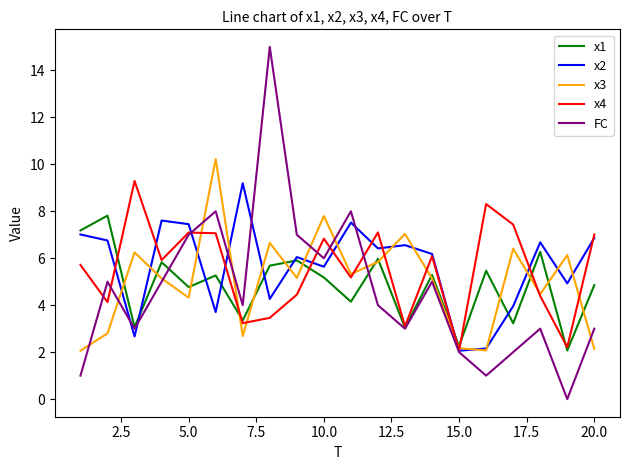

Does the chart have visible grid lines?

No